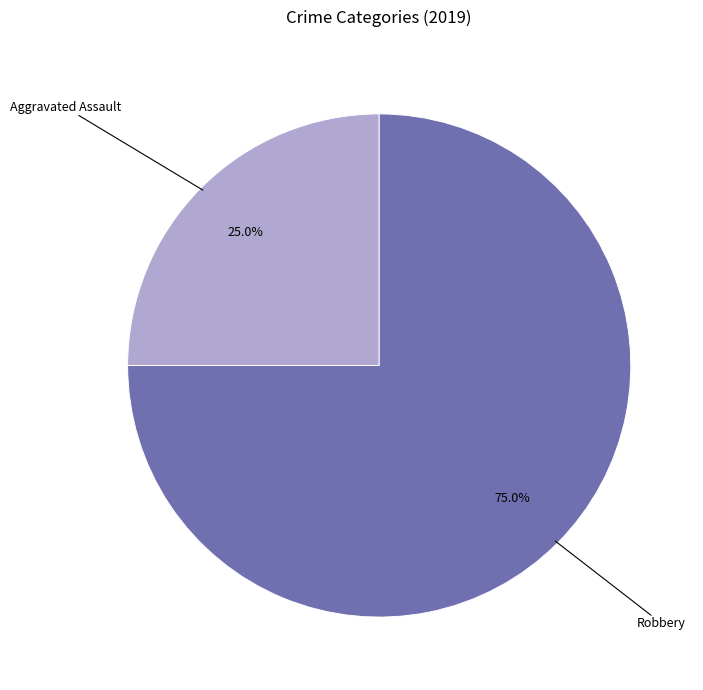

What is the total percentage of Robbery and Aggravated Assault?

100.0%